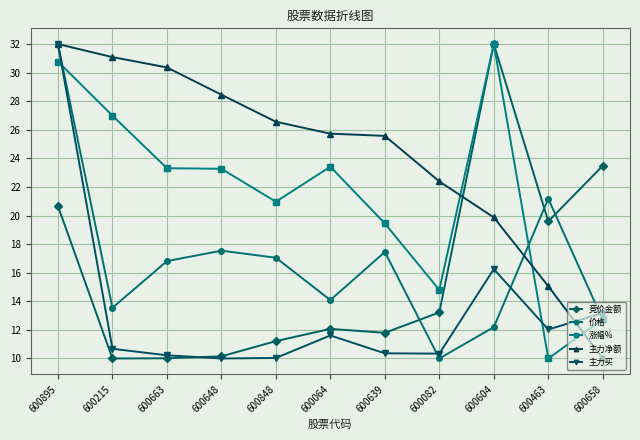

Between 600082 and 600604, which series saw the biggest shift?

竞价金额